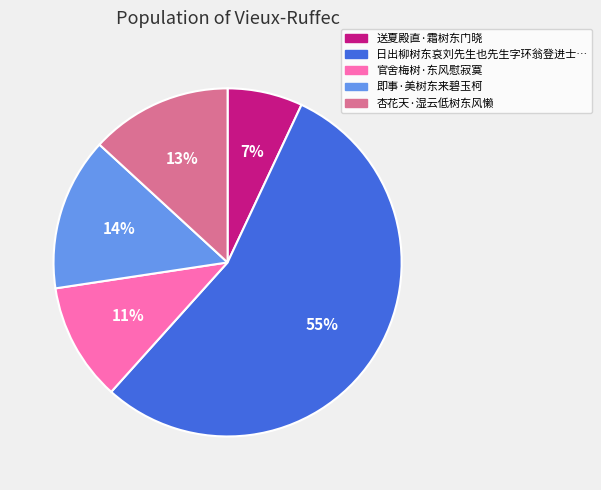

To the nearest percent, what is the average slice percentage?

20%